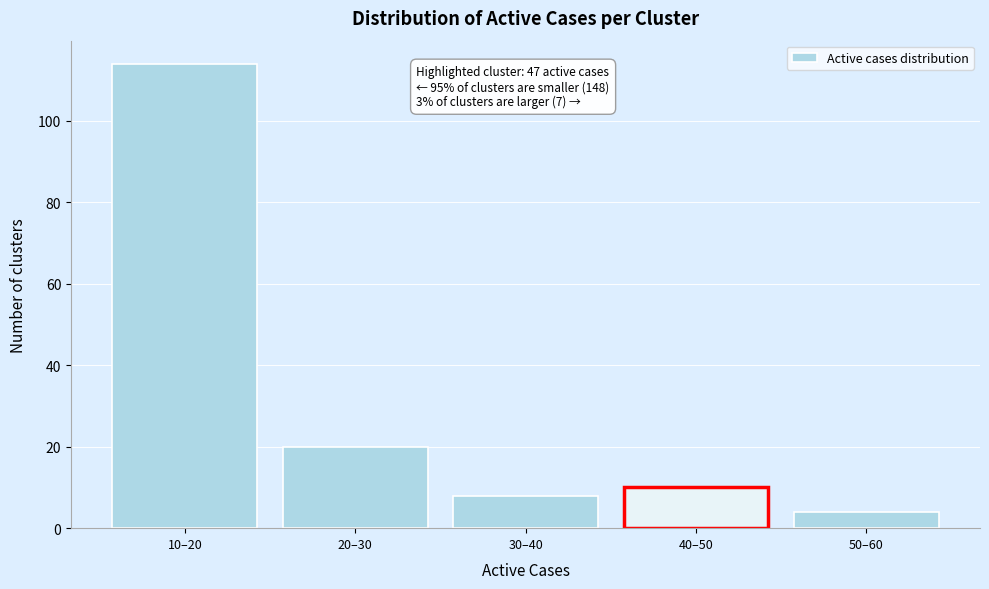

Reading left to right, transcribe all the data shown in this chart.

10–20=114	20–30=20	30–40=8	40–50=10	50–60=4